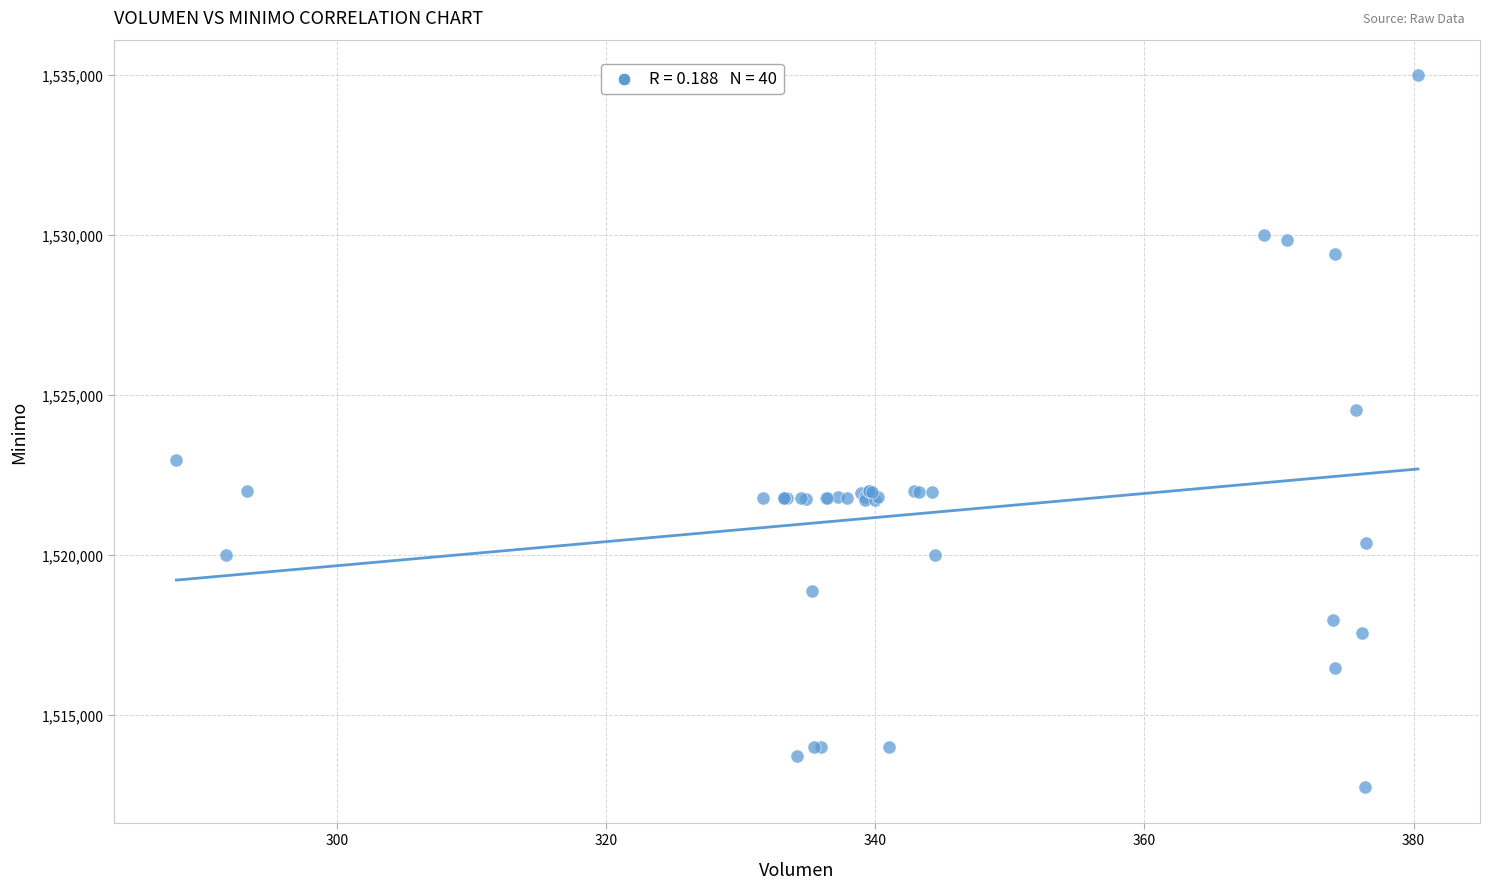

What Y value in the scatter plot is closest to 1523862?

1524513